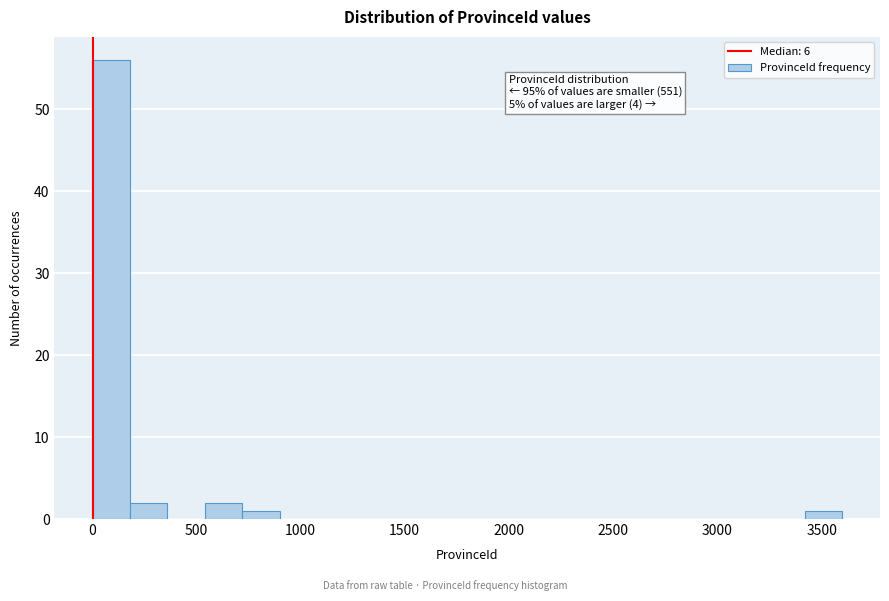

Around what value on the x-axis is the tallest bar? Give the approximate position of its centre, as read against the axis.

100